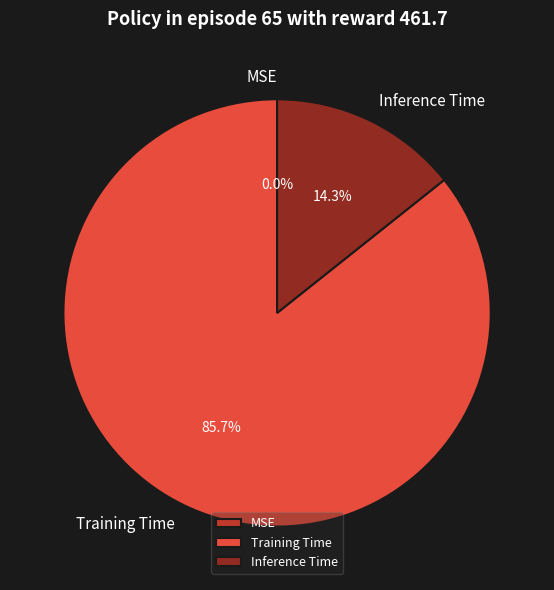

What percentage is NOT represented by Training Time?

14.3%